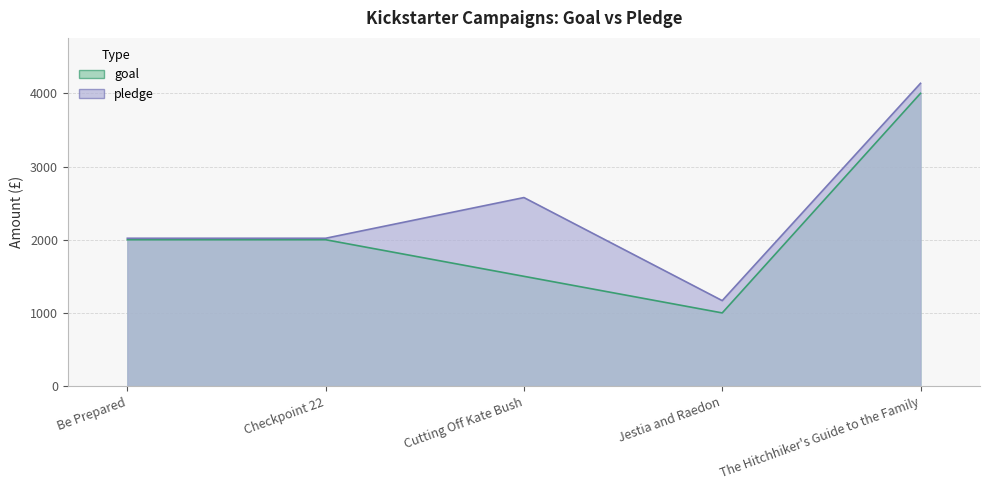

What is the difference between the maximum and minimum values in the pledge series?

2969